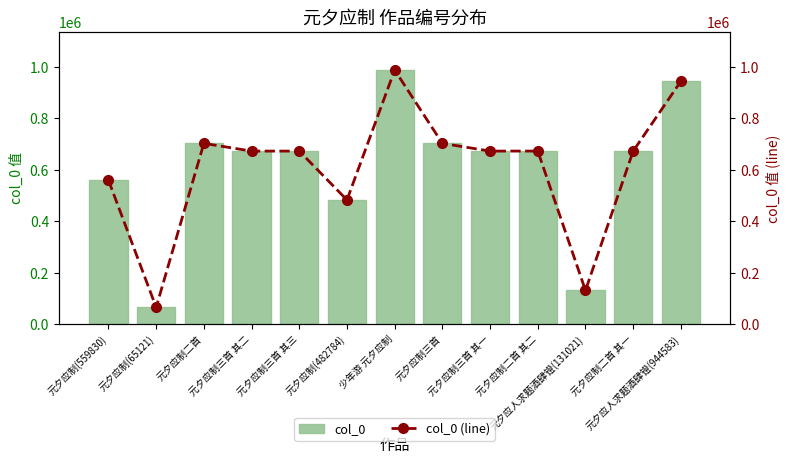

How many data points in col_0 are less than 672918?

6